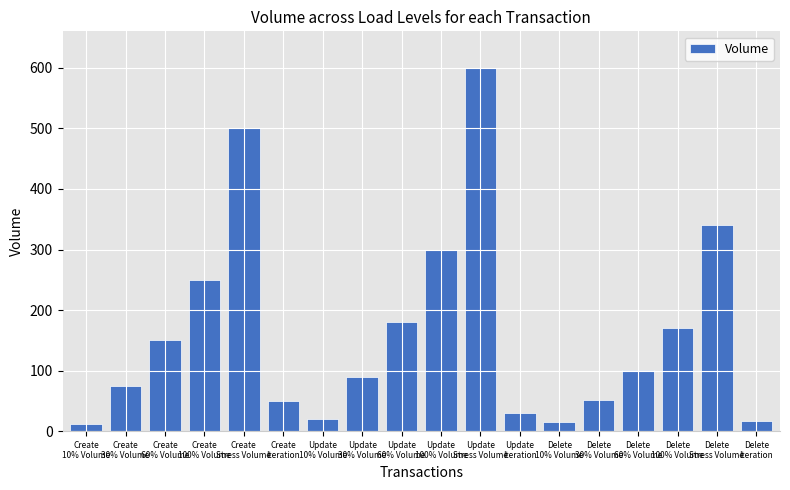

What is the average value?

164